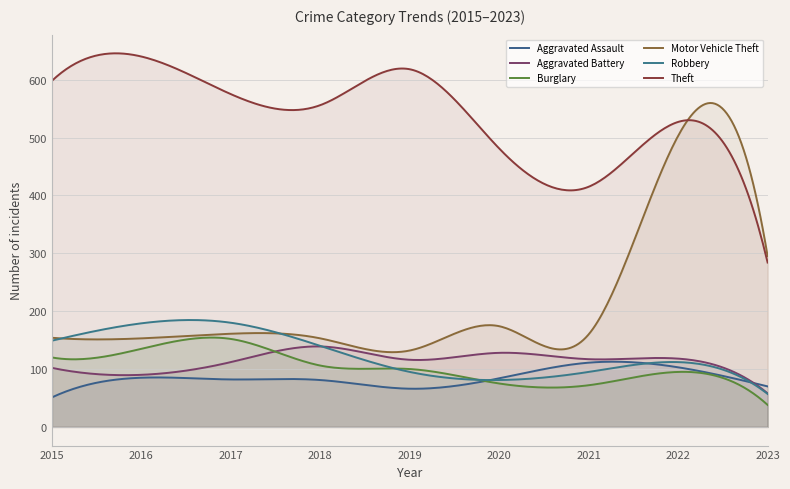

At which category is the sum across all series the highest?

2022